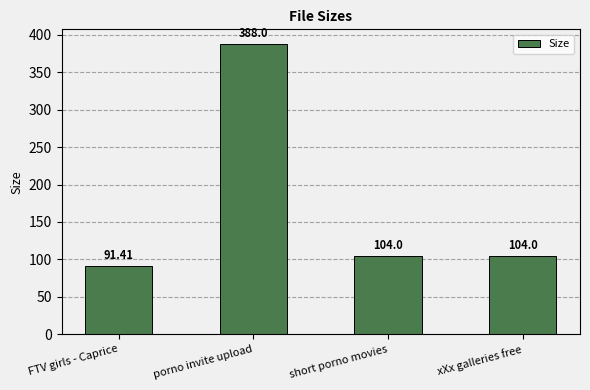

Where does the data first go above 104?

porno invite upload